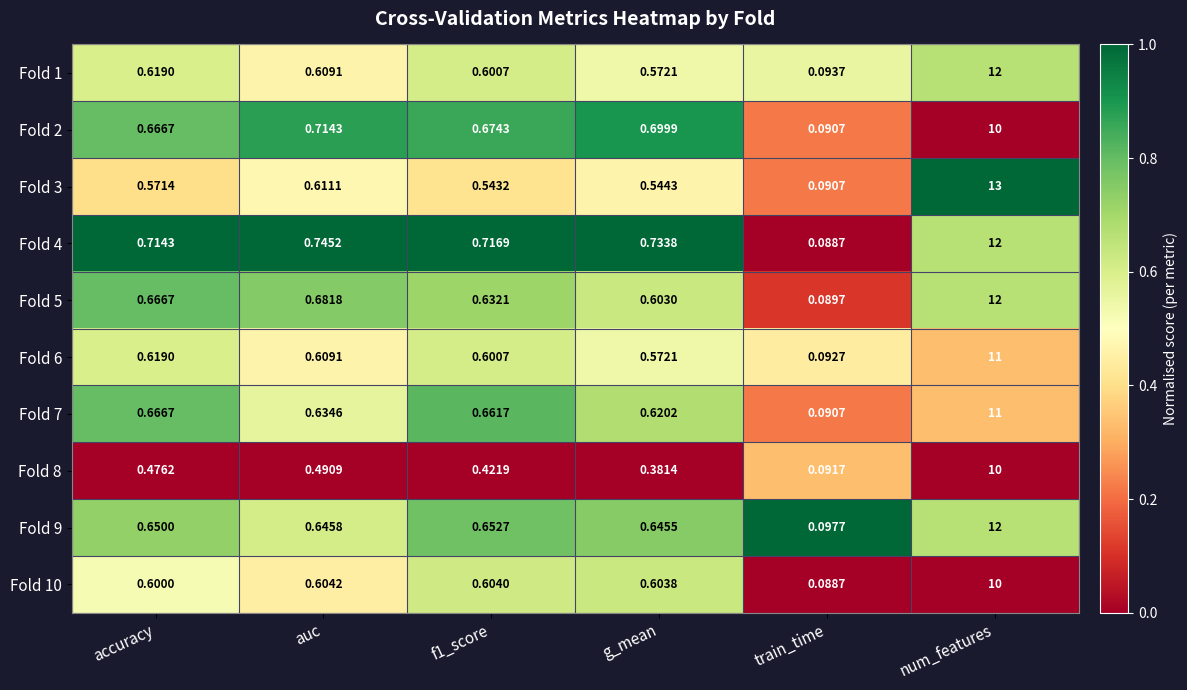

At which category is the sum across all series the highest?

num_features